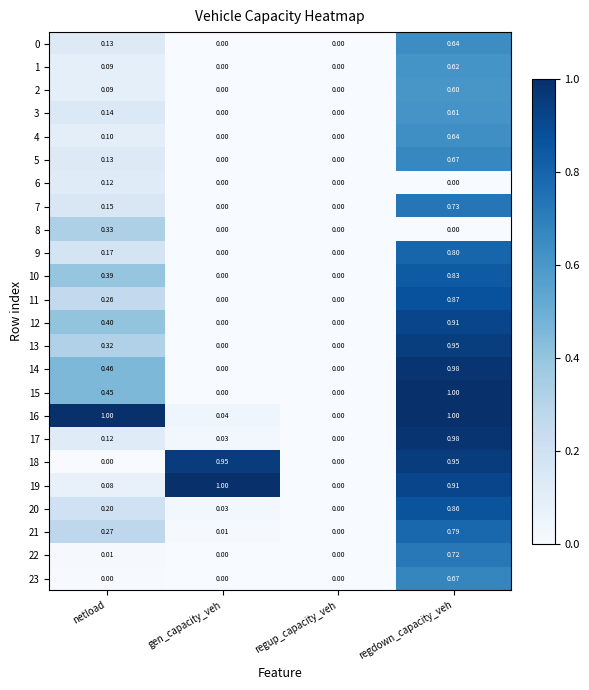

At which category is the sum across all series the highest?

regdown_capacity_veh